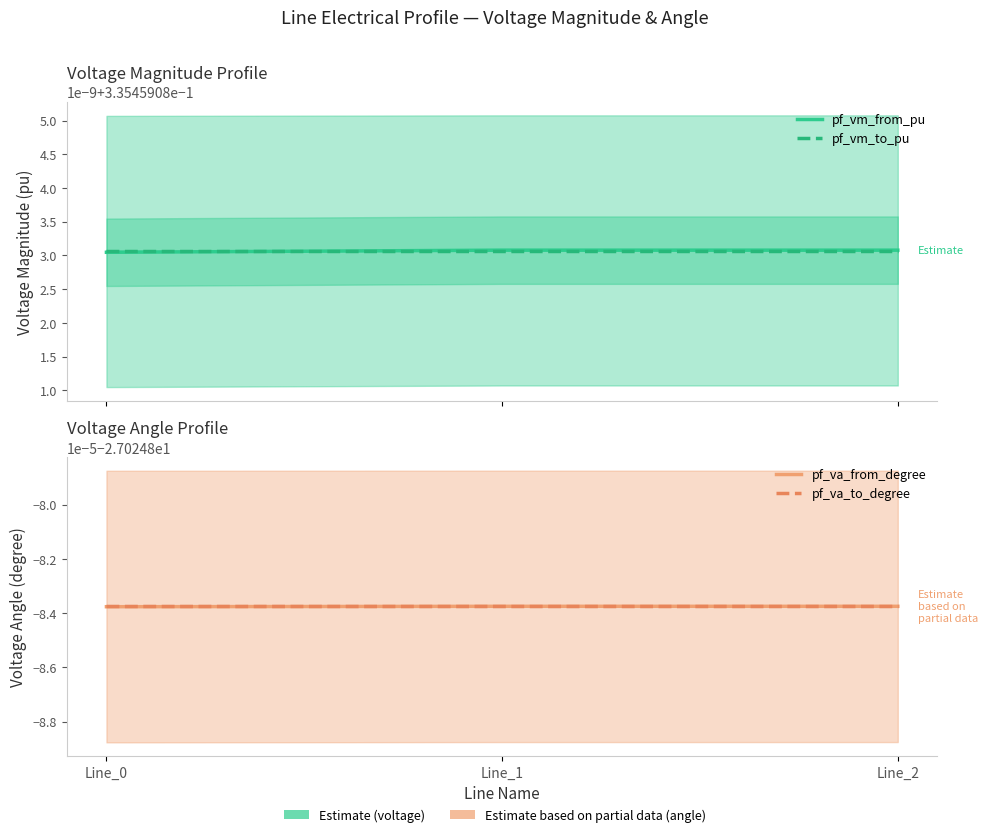

True or false: pf_vm_from_pu has a value of 0.2 at Line_0.

False